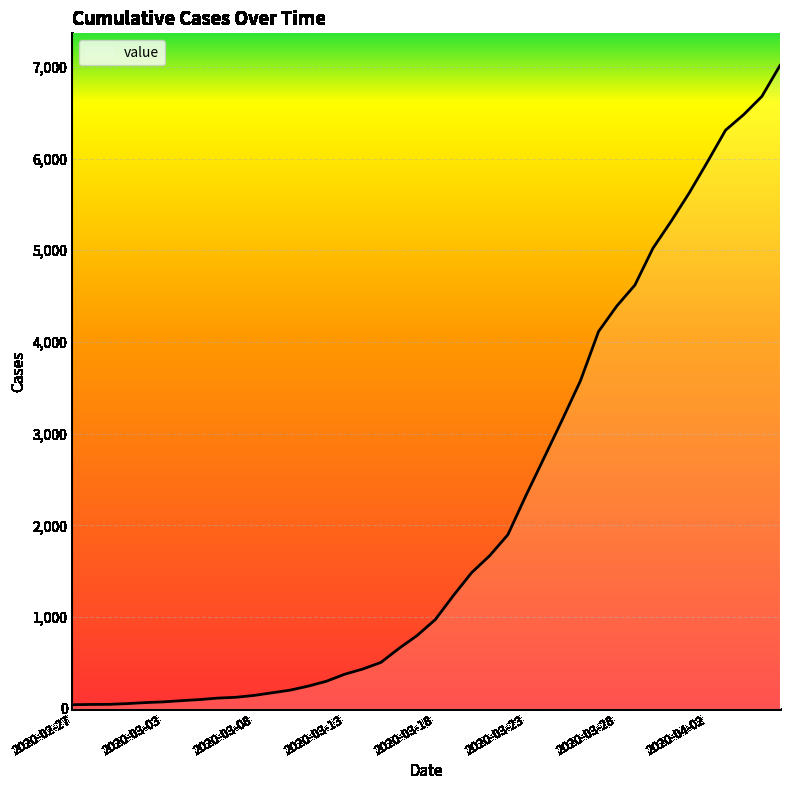

What is the difference between the maximum and minimum values?

6968